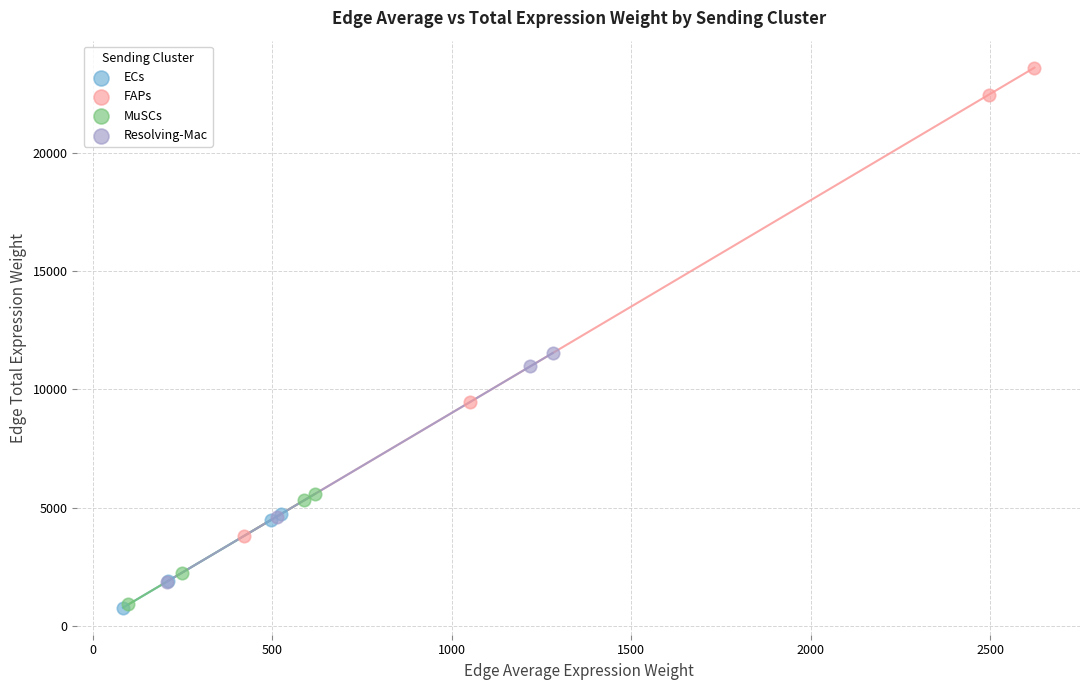

Which series reaches the maximum Y coordinate?

FAPs